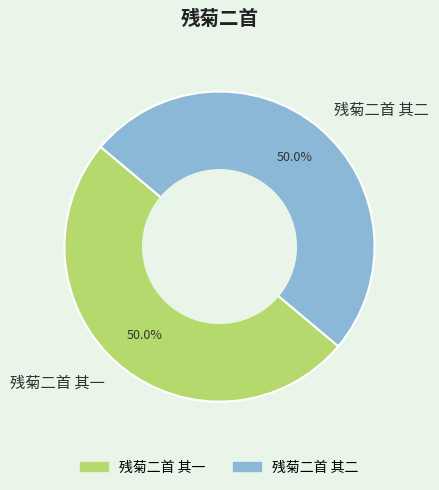

How much of the chart is everything except 残菊二首 其一?

50.0%